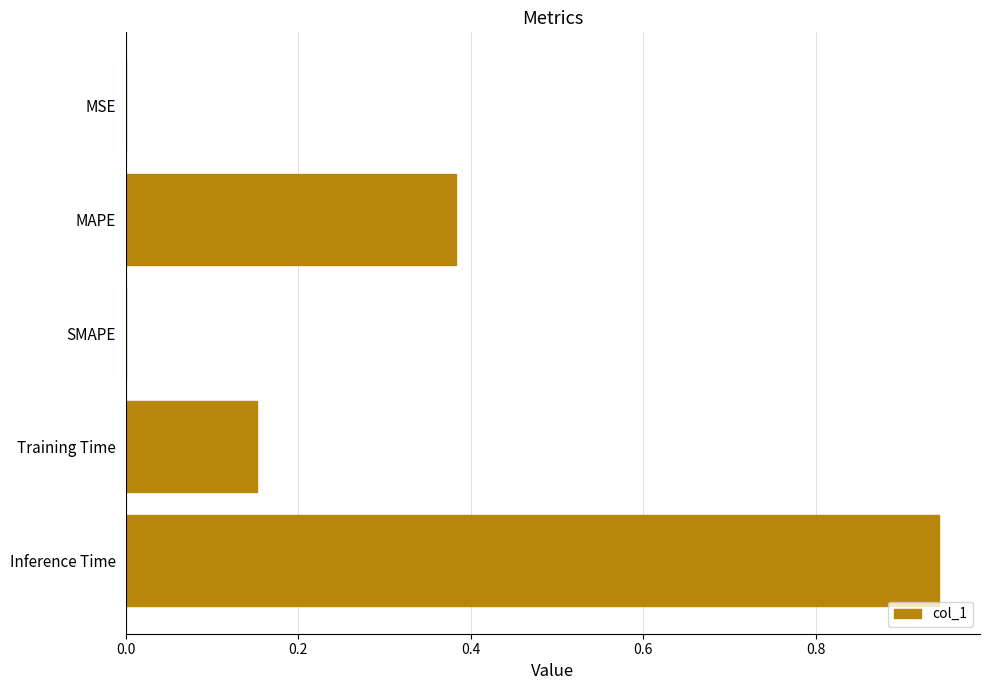

Which has a higher value, Inference Time or SMAPE?

Inference Time